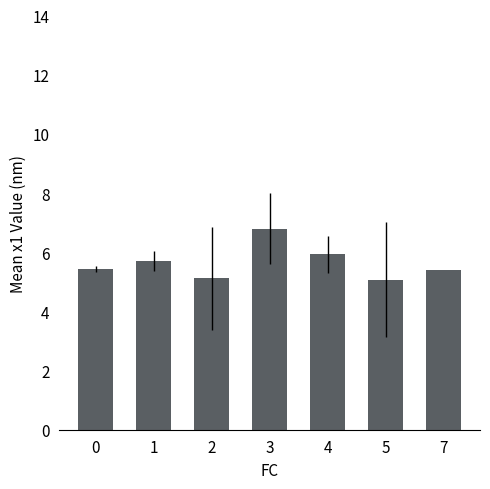

Is it true that the value at 3 is 6.8?

True